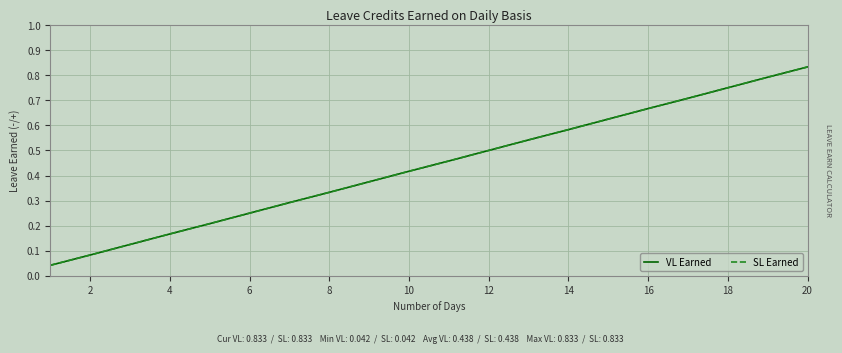

True or false: VL Earned and SL Earned cross at least once.

False